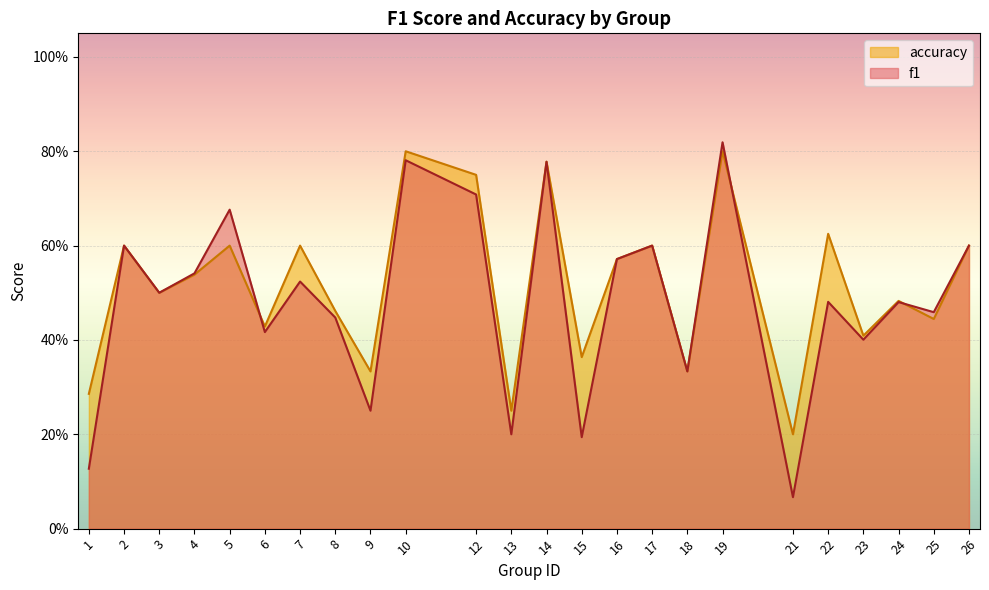

After their last crossing, which series has the higher values: f1 or accuracy?

f1